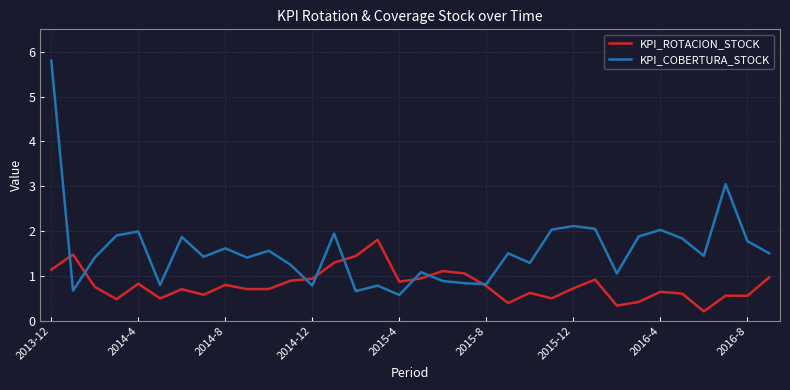

What is the maximum value shown in the chart?

5.8